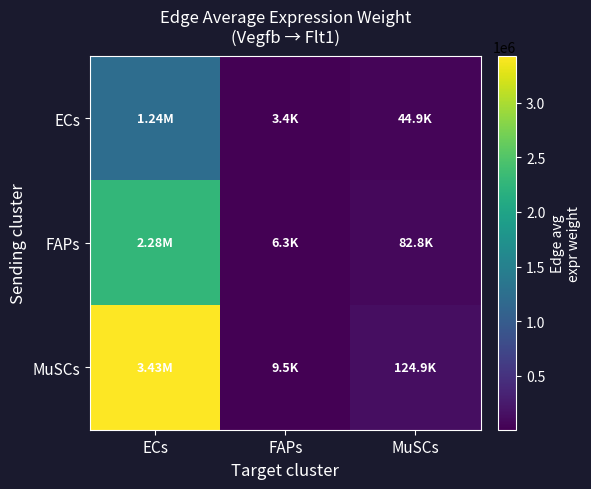

Reading right to left, list all the values displayed in this chart.

ECs: MuSCs=44944.2	FAPs=3407.4	ECs=1235391.8
FAPs: MuSCs=82821.1	FAPs=6279.0	ECs=2276522.6
MuSCs: MuSCs=124877.0	FAPs=9467.4	ECs=3432521.6